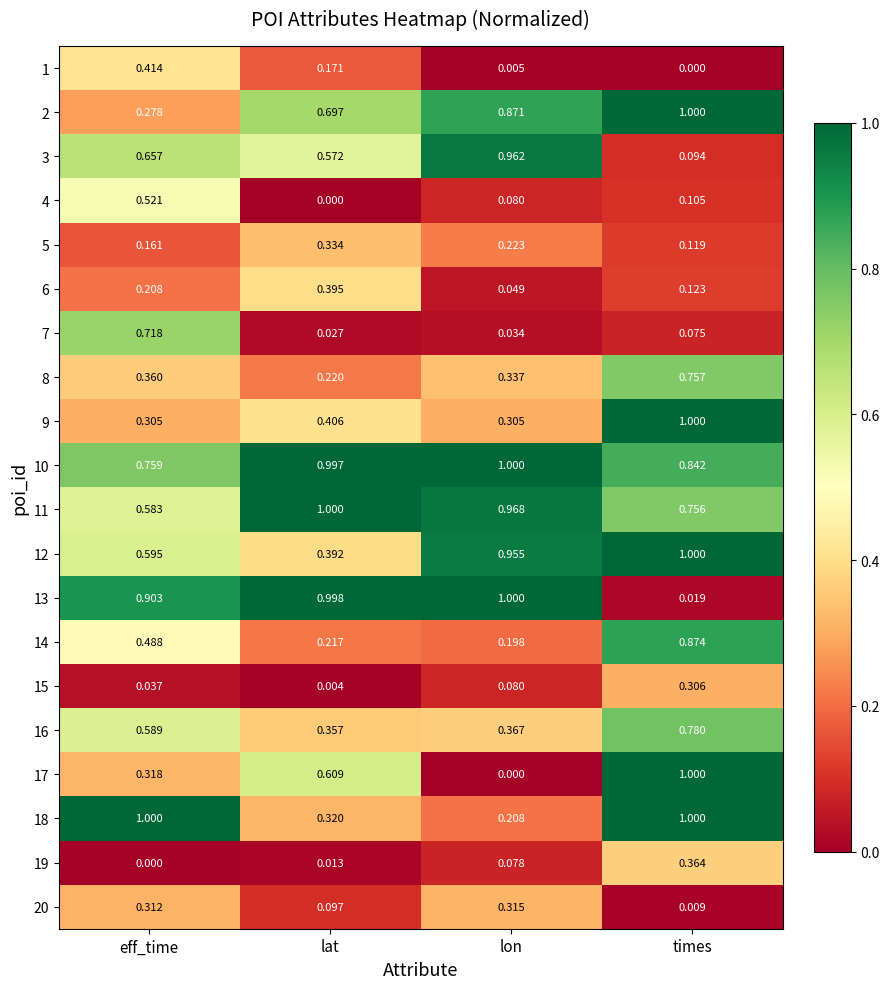

At which category is the sum across all series the highest?

times